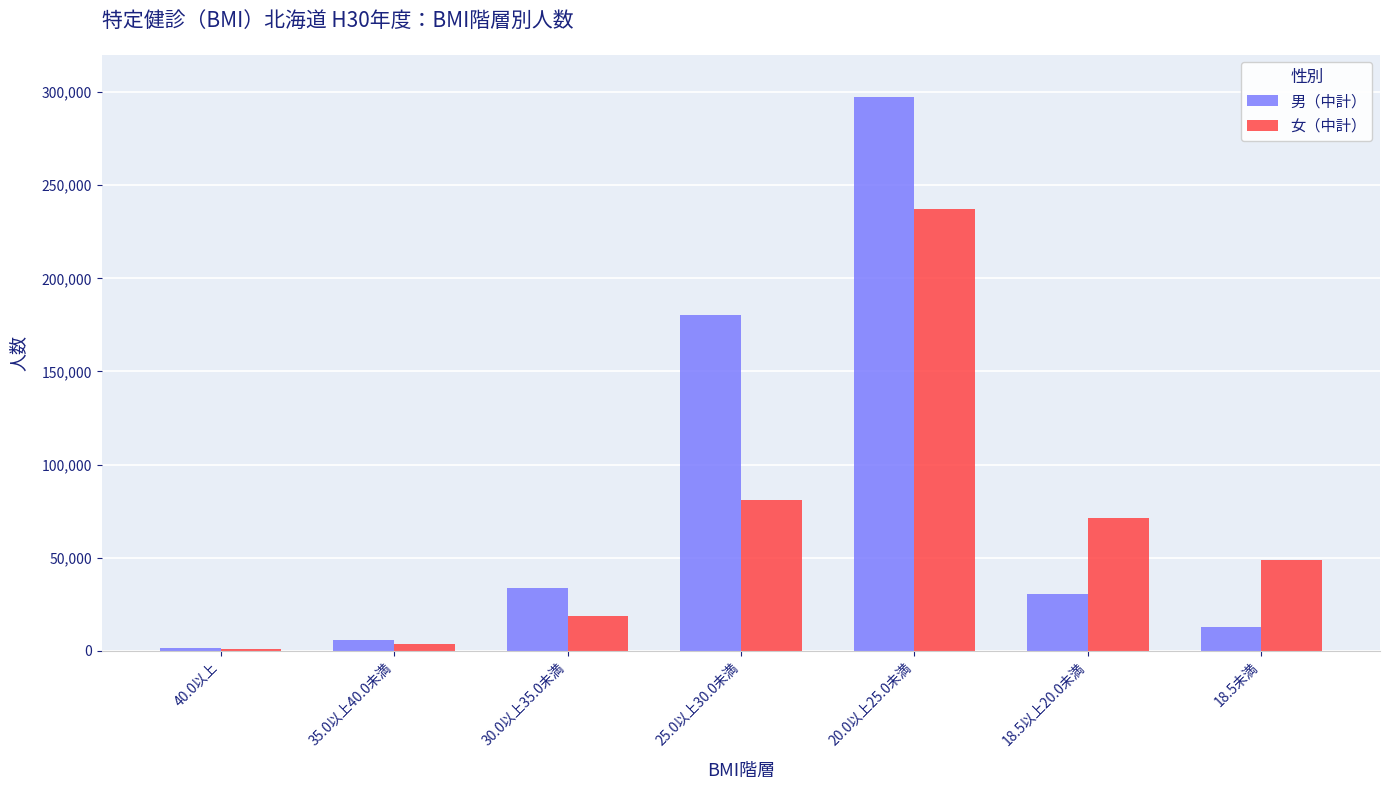

What is the greatest value displayed?

297187